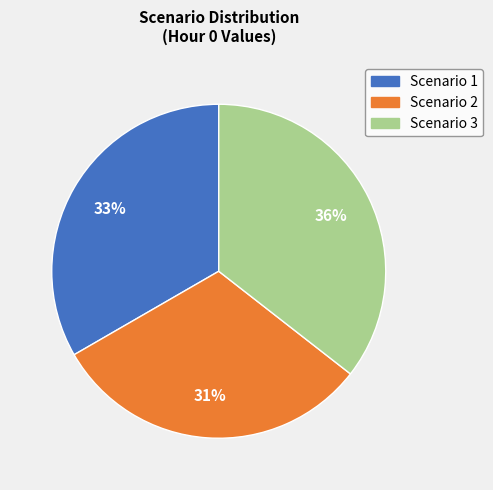

Does any single category account for the majority?

No